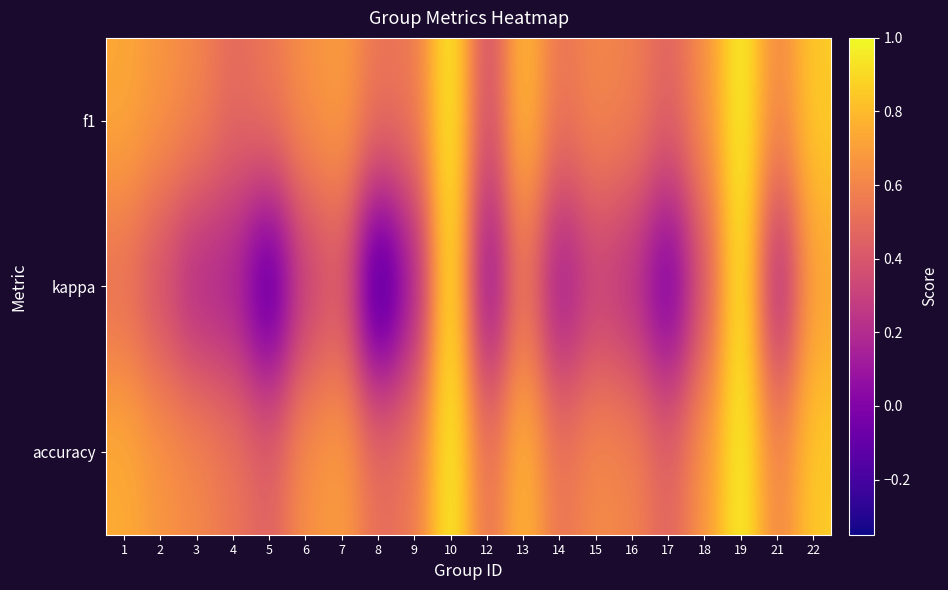

At which category is the sum across all series the highest?

10